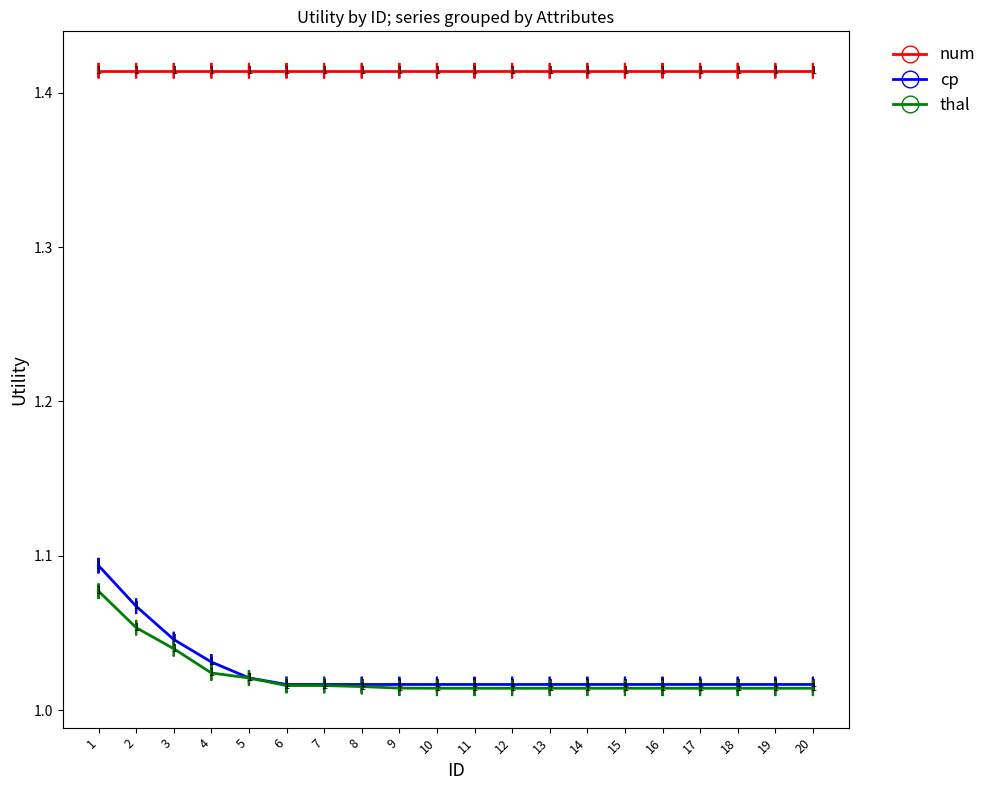

True or false: thal and num intersect in this chart.

False